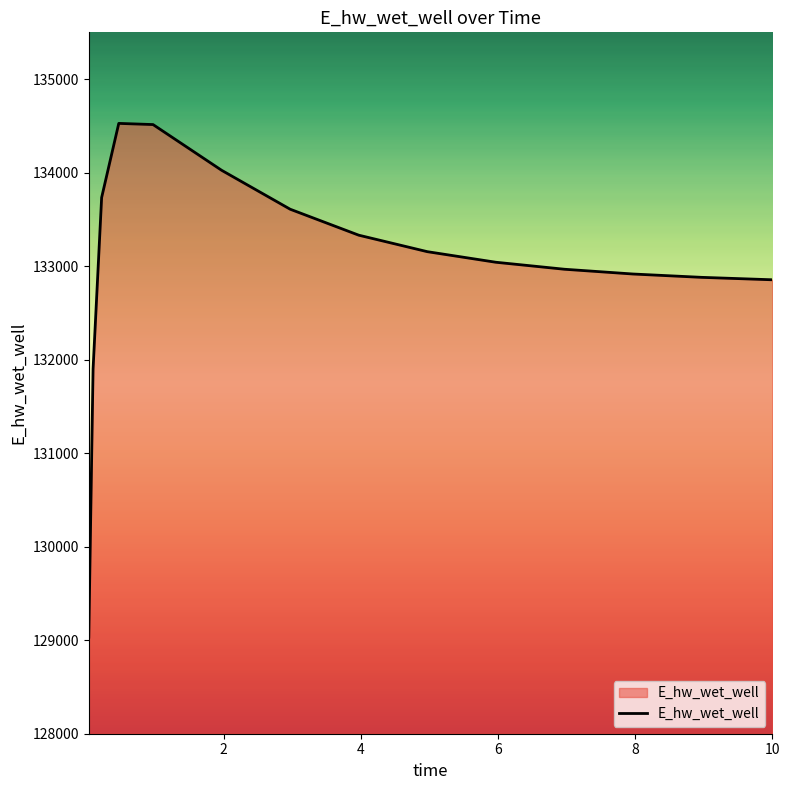

What is the maximum value shown in the chart?

134526.3